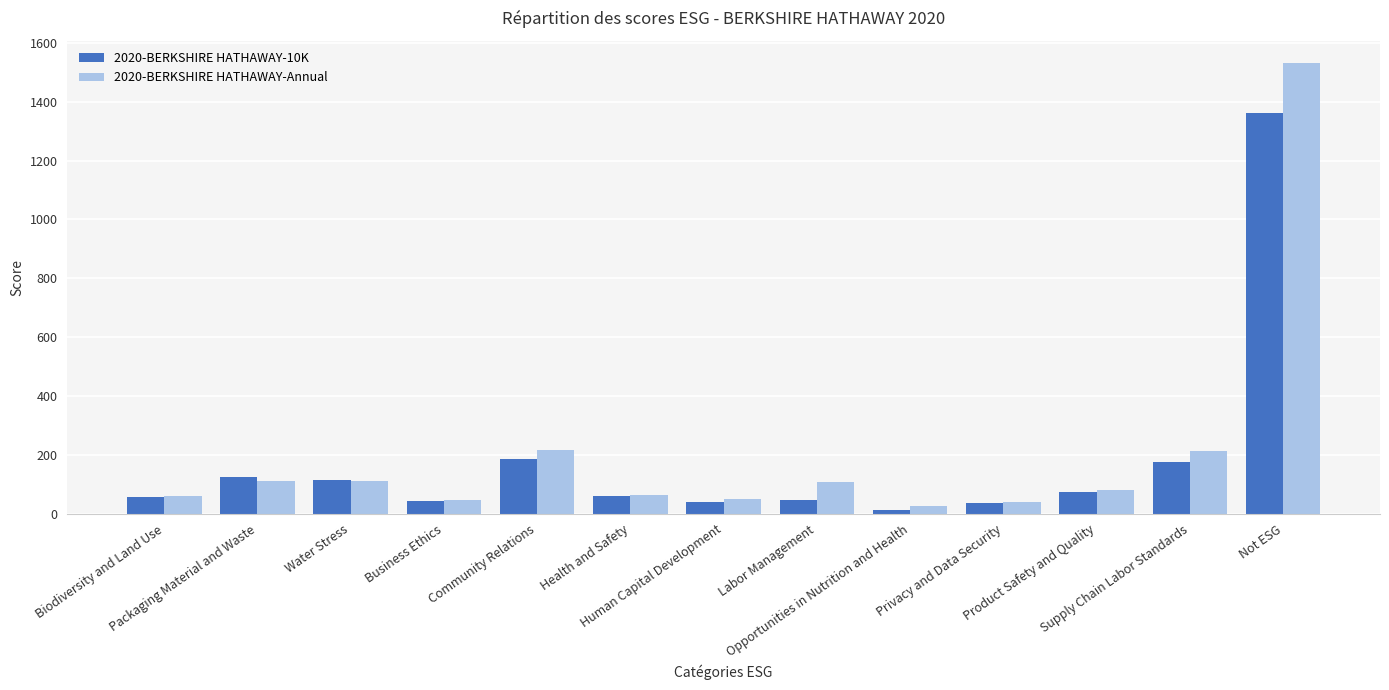

What is the difference between the maximum and minimum values in the 2020-BERKSHIRE HATHAWAY-10K series?

1348